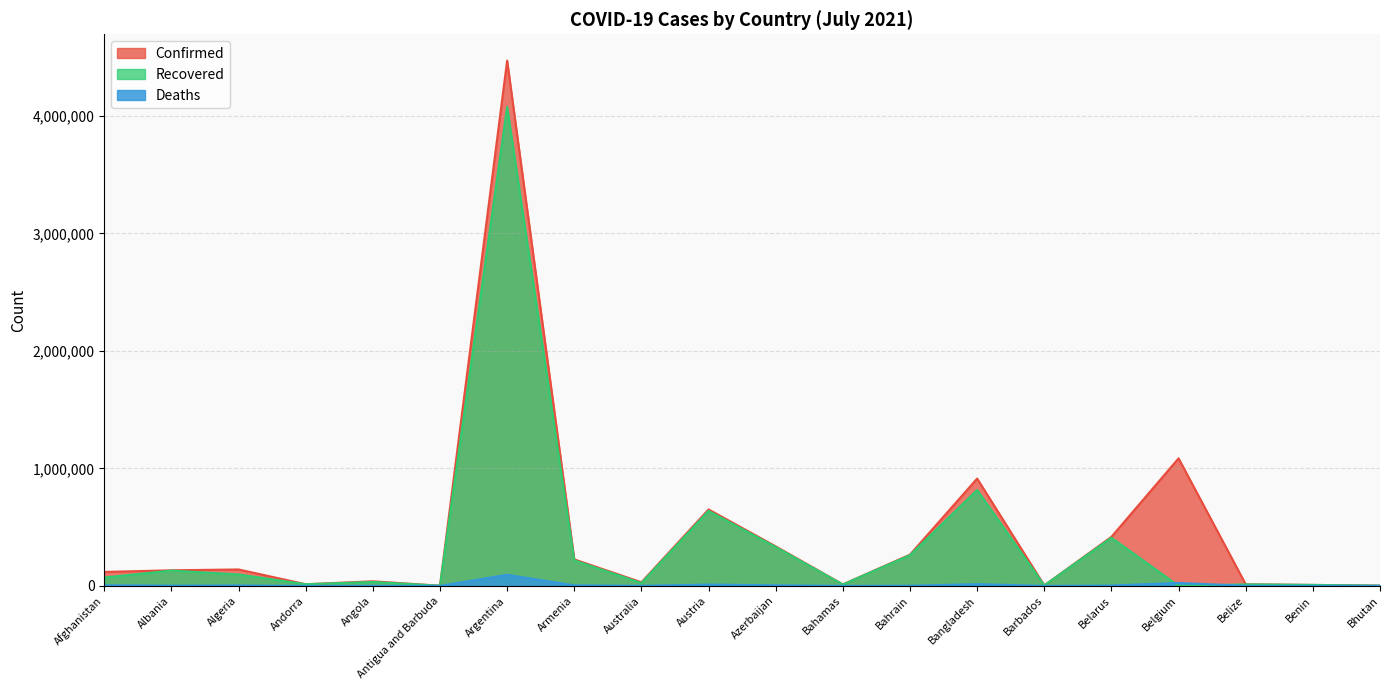

True or false: Recovered and Confirmed intersect in this chart.

False